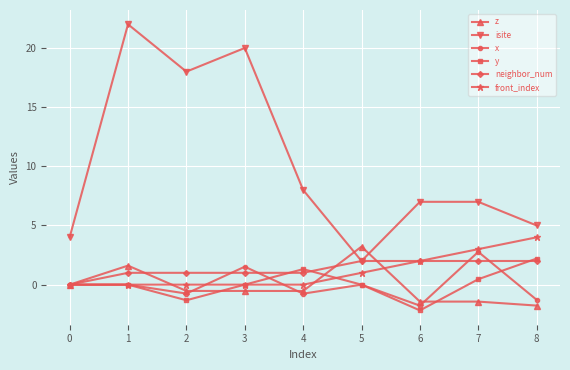

The neighbor_num series shows 1.0 at 2. True or false?

True